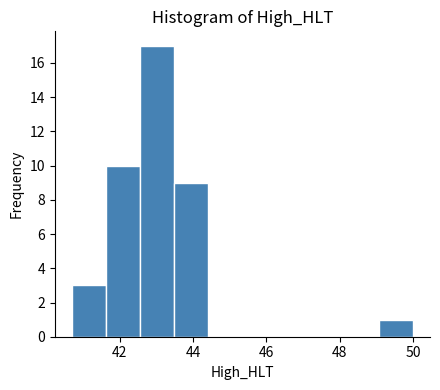

Reading left to right, transcribe this chart: for each bar, give the range it covers on the x-axis and its height. Neither the bar edges nor the heights are printed on the chart, so give them approximately, as read against the axes.

40.6 to 41.6: 3
41.6 to 42.6: 10
42.6 to 43.4: 17
43.4 to 44.4: 9
44.4 to 45.4: 0
45.4 to 46.2: 0
46.2 to 47.2: 0
47.2 to 48.2: 0
48.2 to 49.0: 0
49.0 to 50.0: 1